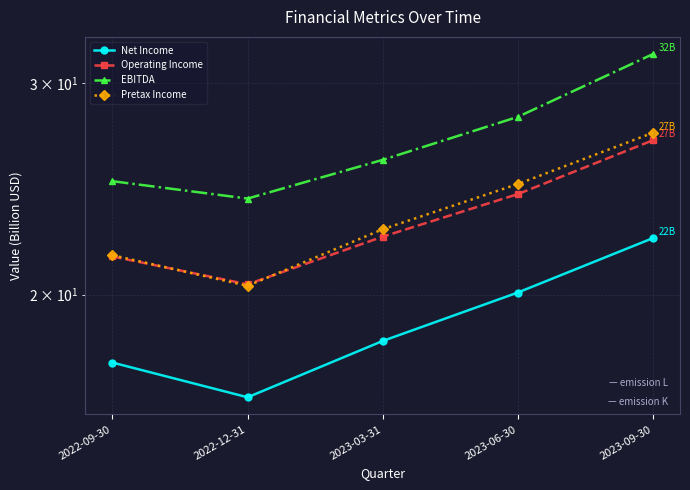

True or false: Operating Income and EBITDA cross at least once.

False